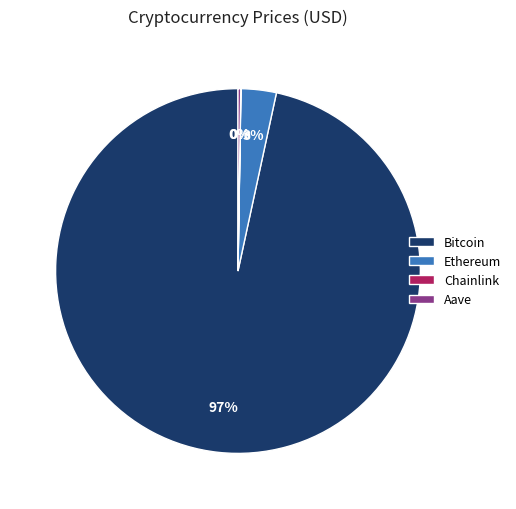

Which category accounts for the majority?

Bitcoin